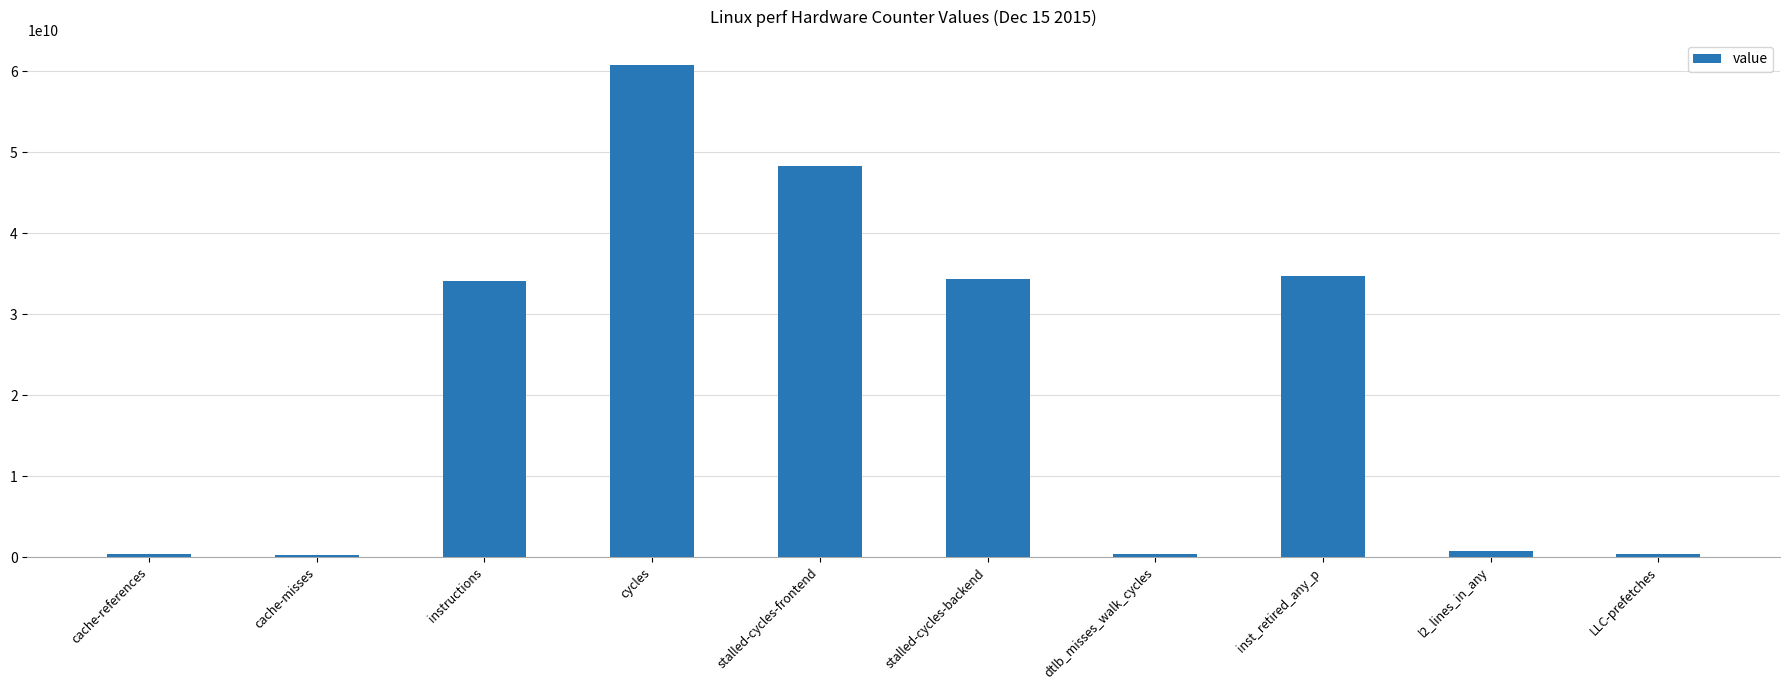

What is the difference between the second highest and minimum values?

48018972103